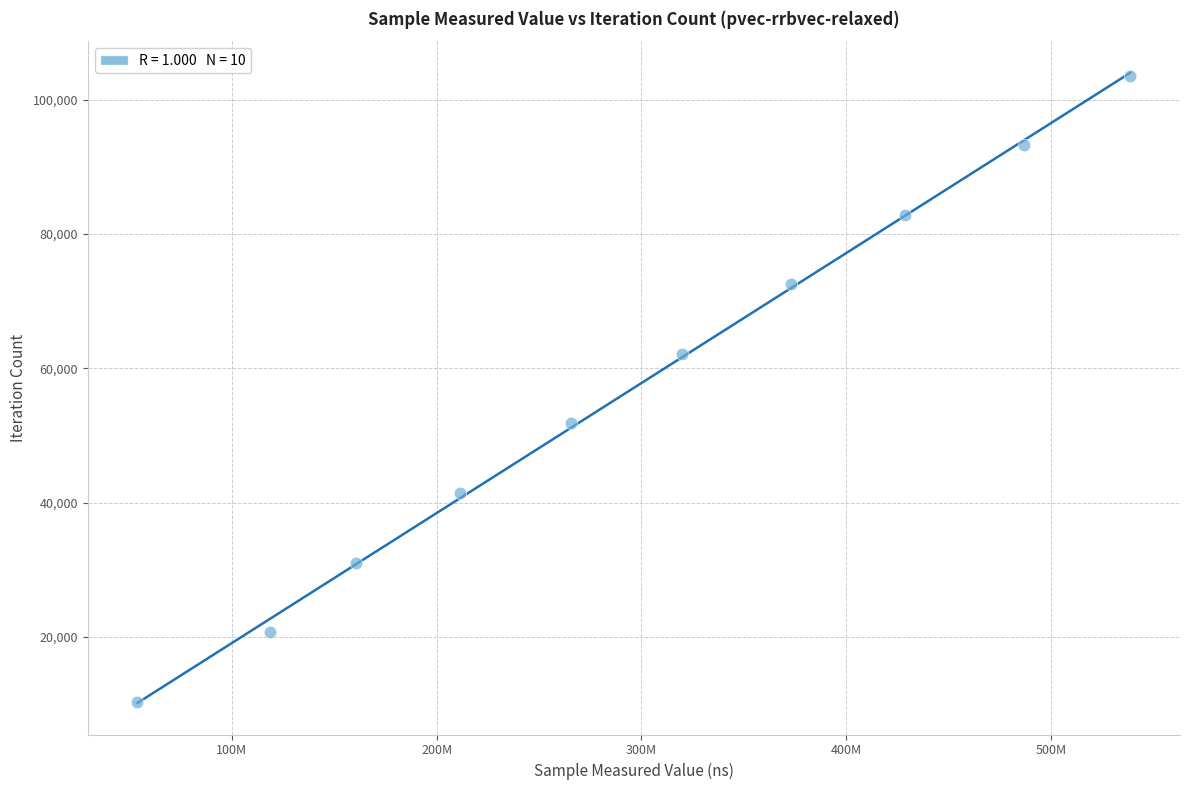

What is the average X value?

295677456